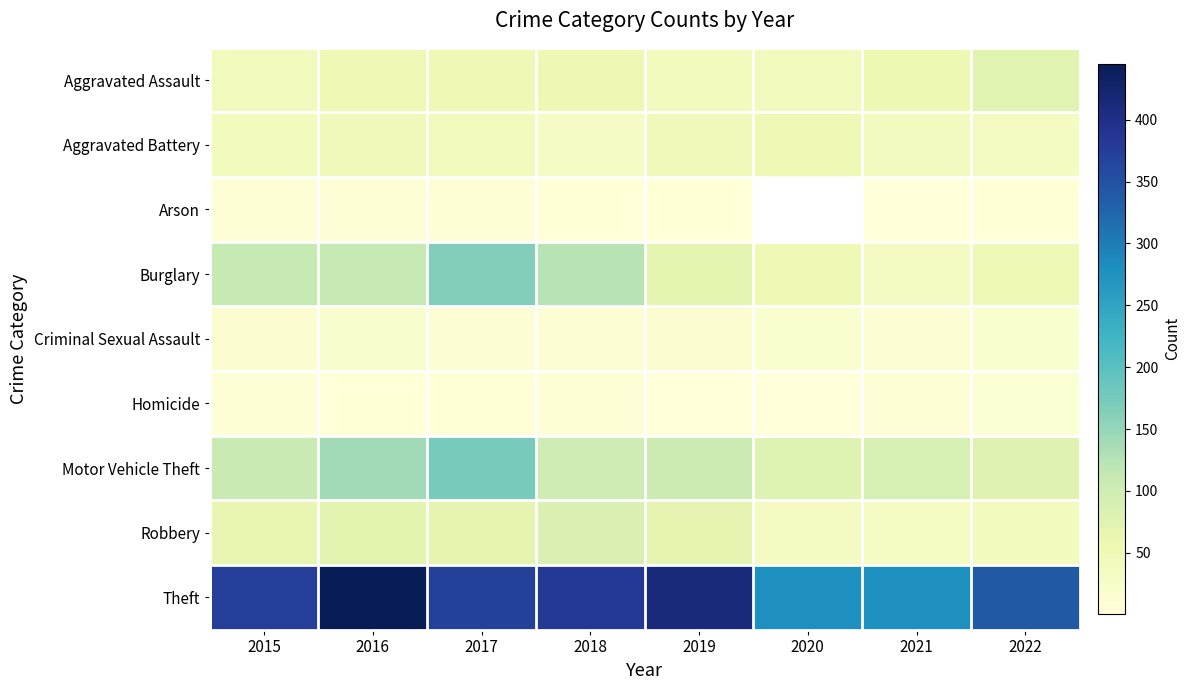

Which series has the largest range (max minus min)?

Theft